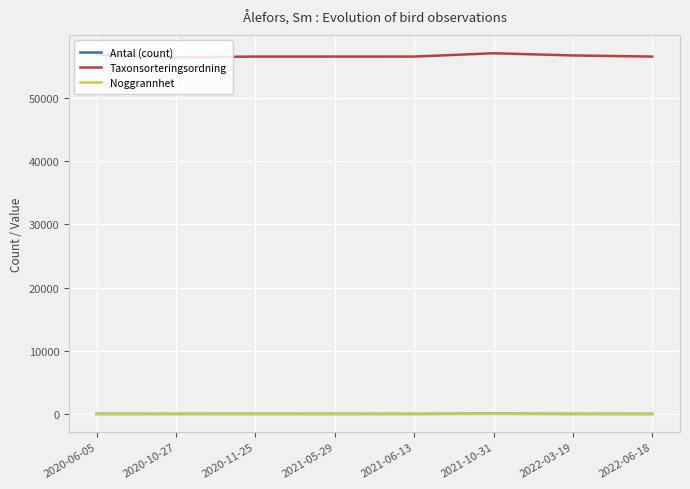

Which series has the largest total across all categories?

Taxonsorteringsordning